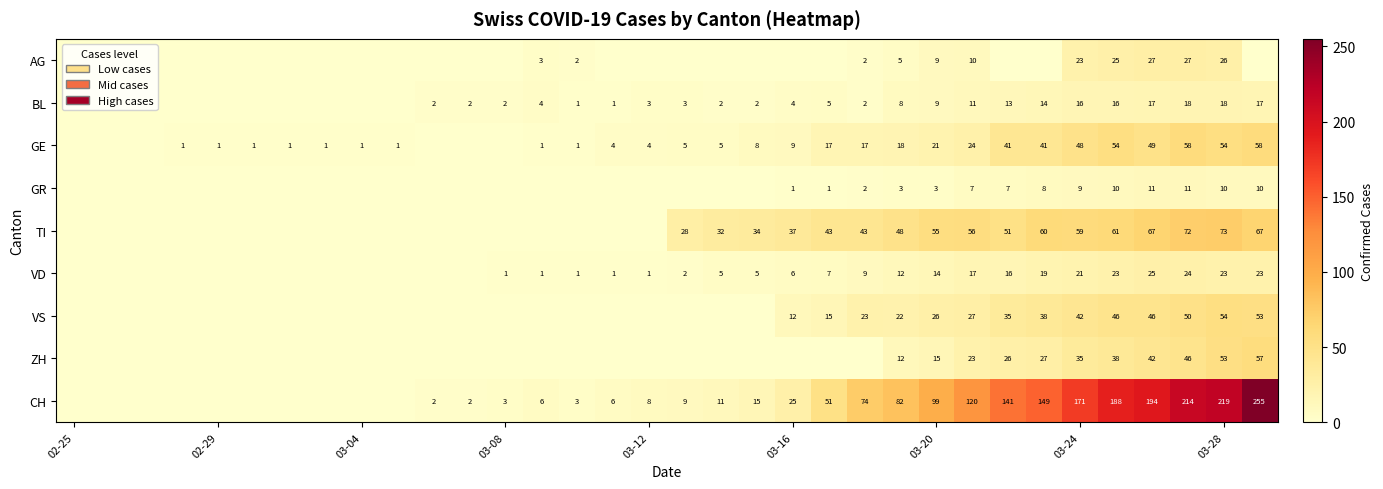

The TI series shows 59 at 03-24. True or false?

True